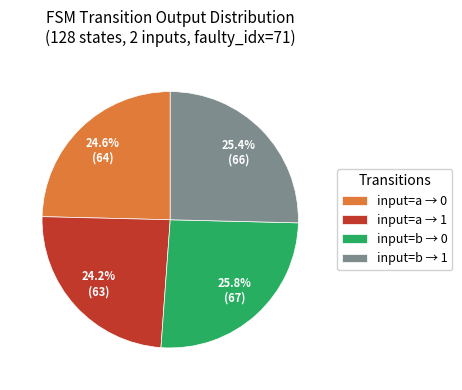

Combined, what portion of the pie is input=b → 1 and input=a → 1?

49.6%